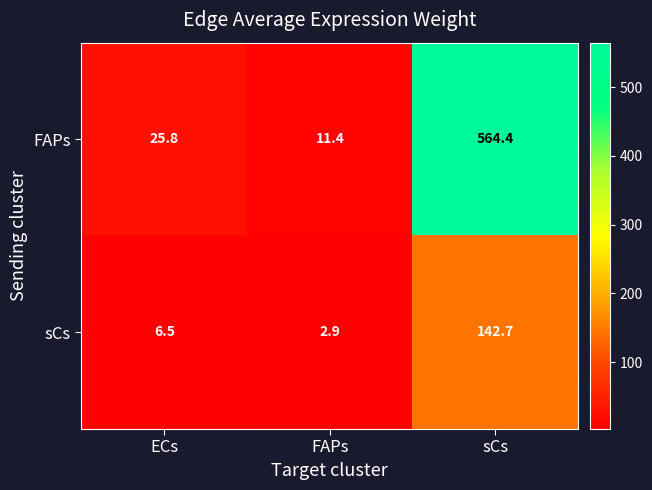

Rank the series at ECs from highest to lowest value.

FAPs, sCs